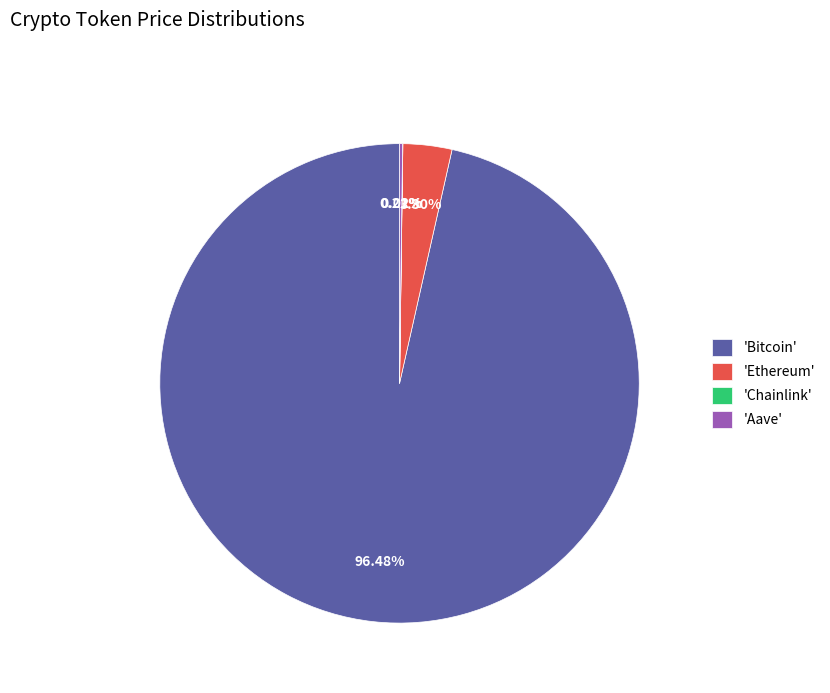

Which has a higher value, 'Ethereum' or 'Bitcoin'?

'Bitcoin'